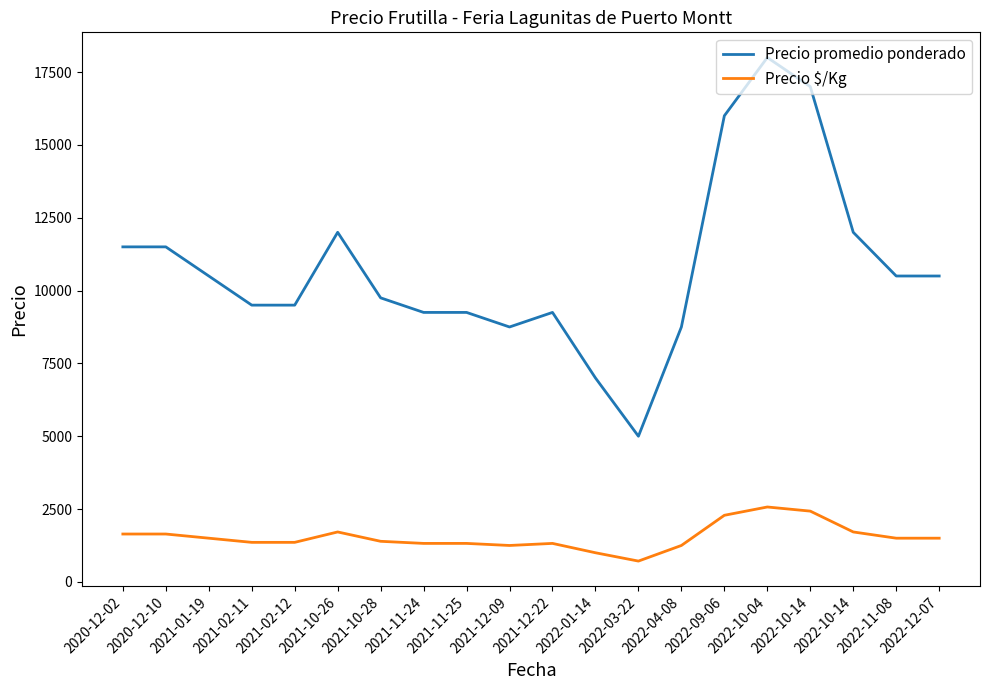

At which label is Precio $/Kg closest to 1642?

2020-12-02